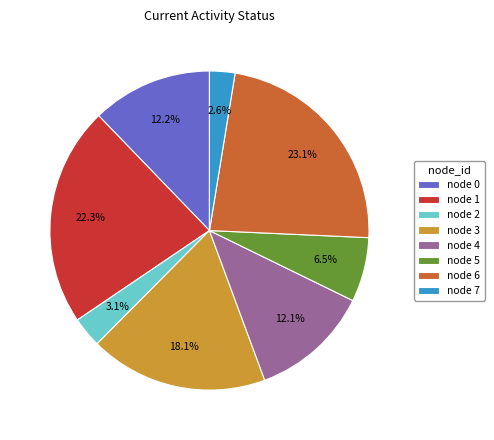

Which has a higher value, node 7 or node 5?

node 5